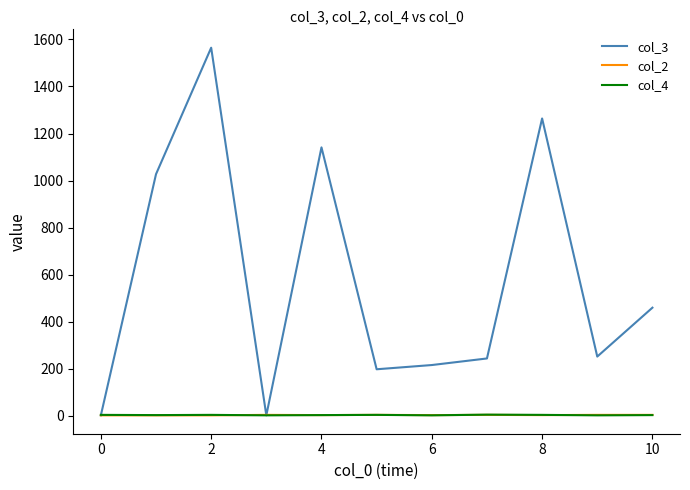

Which series has the largest total across all categories?

col_3